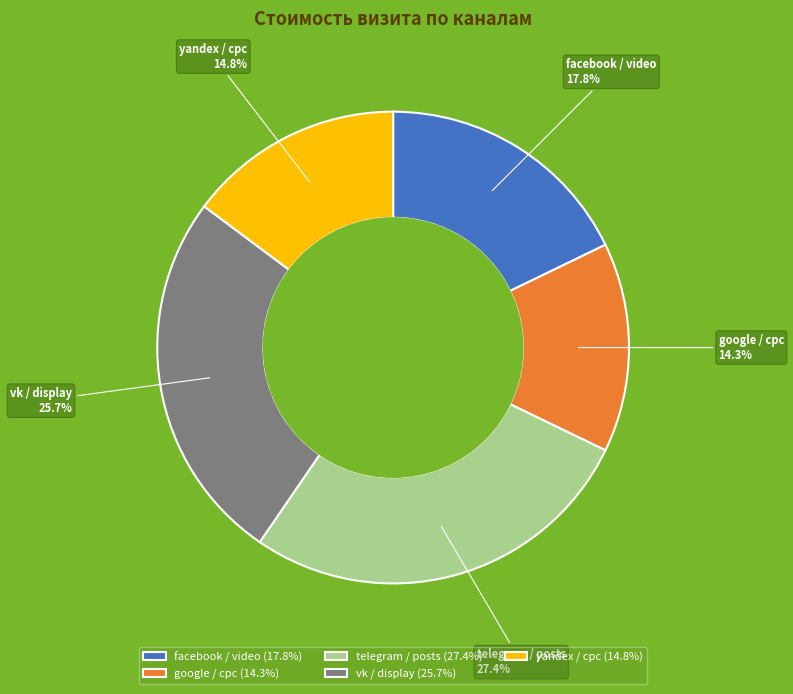

What percentage is NOT represented by facebook / video?

82.2%